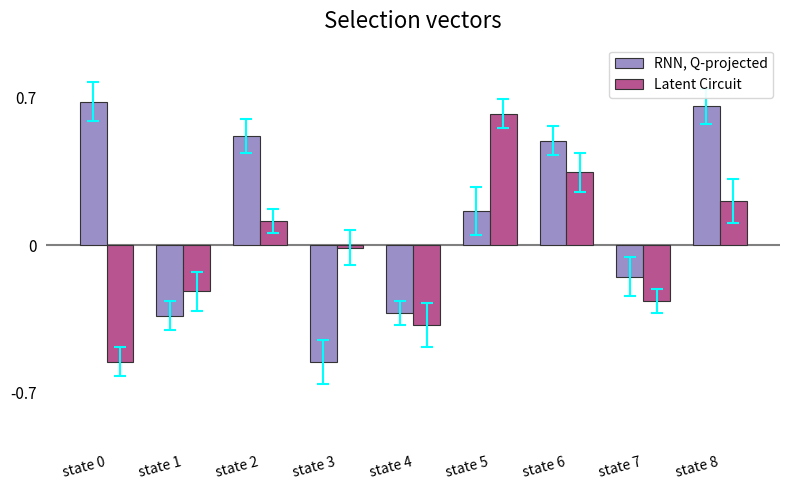

Which category has the lowest value in the RNN, Q-projected series?

state 3